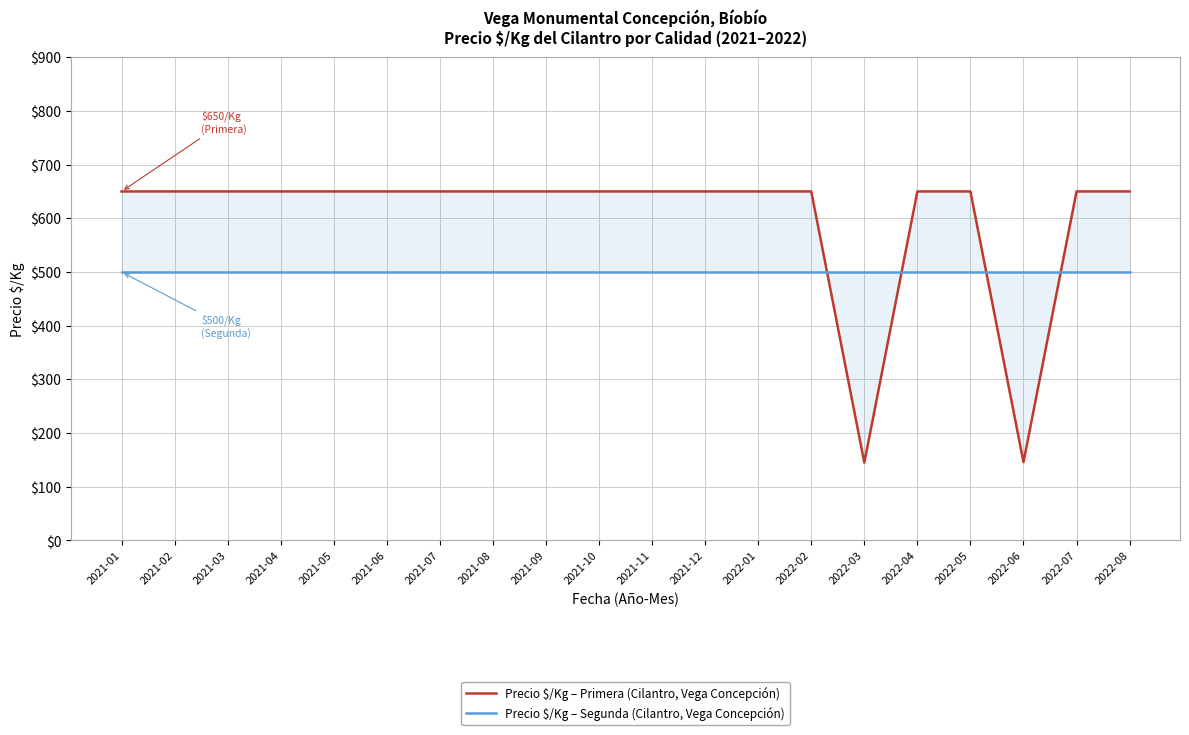

Is it true that Precio $/Kg – Segunda (Cilantro, Vega Concepción) equals 500 at 2022-05?

True